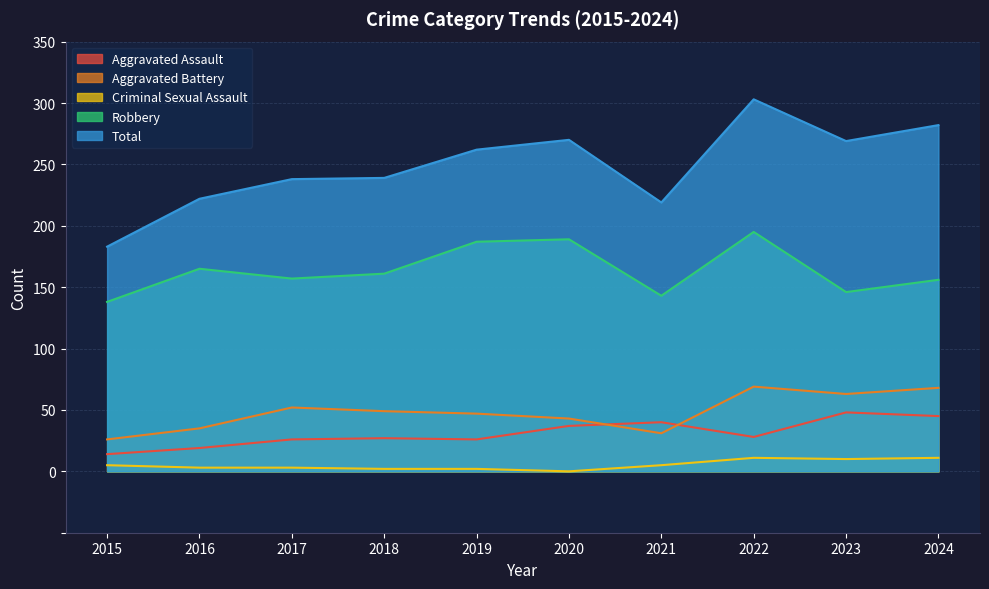

How many interior local valleys does the Aggravated Assault series have?

2